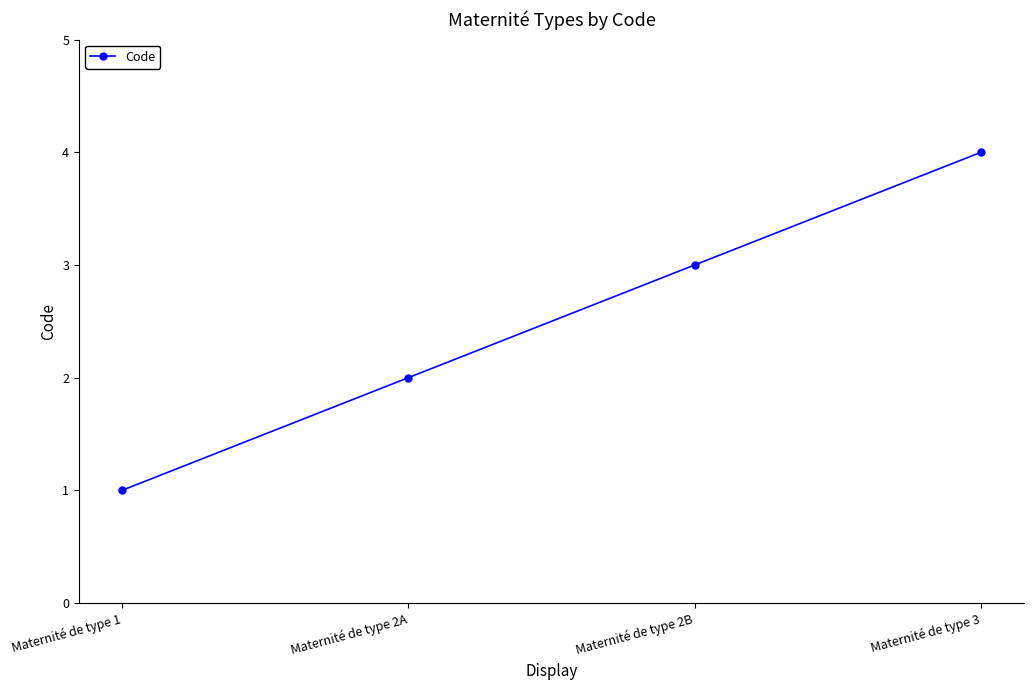

Reading left to right, list all the values displayed in this chart.

1	2	3	4